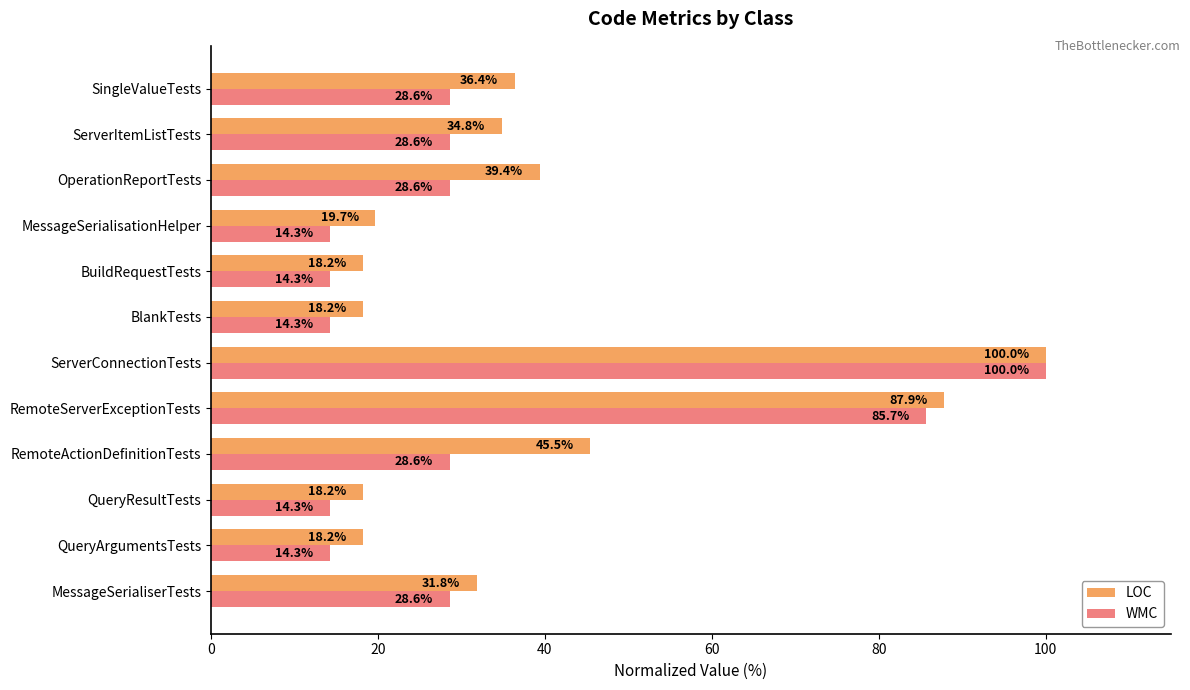

At how many categories does at least one series exceed 45?

3